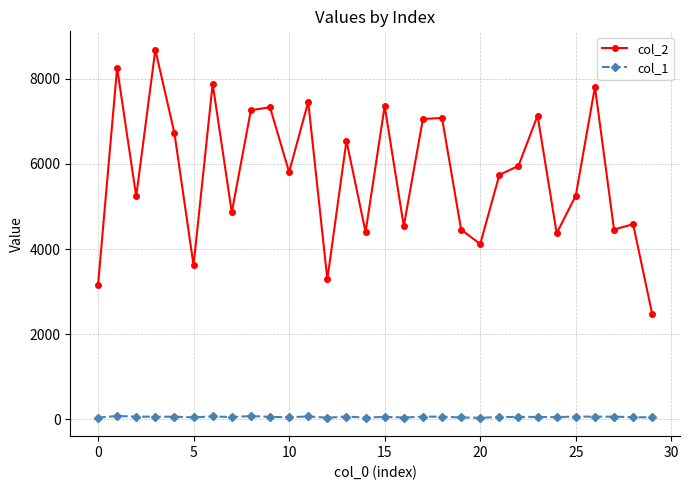

Which series has the largest total across all categories?

col_2